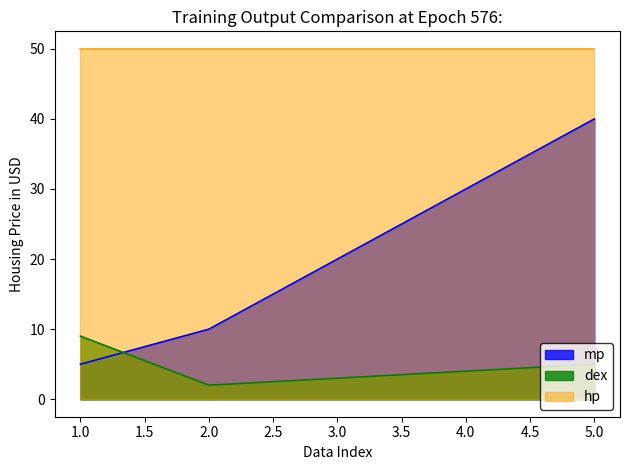

How many categories are shown in the chart?

5